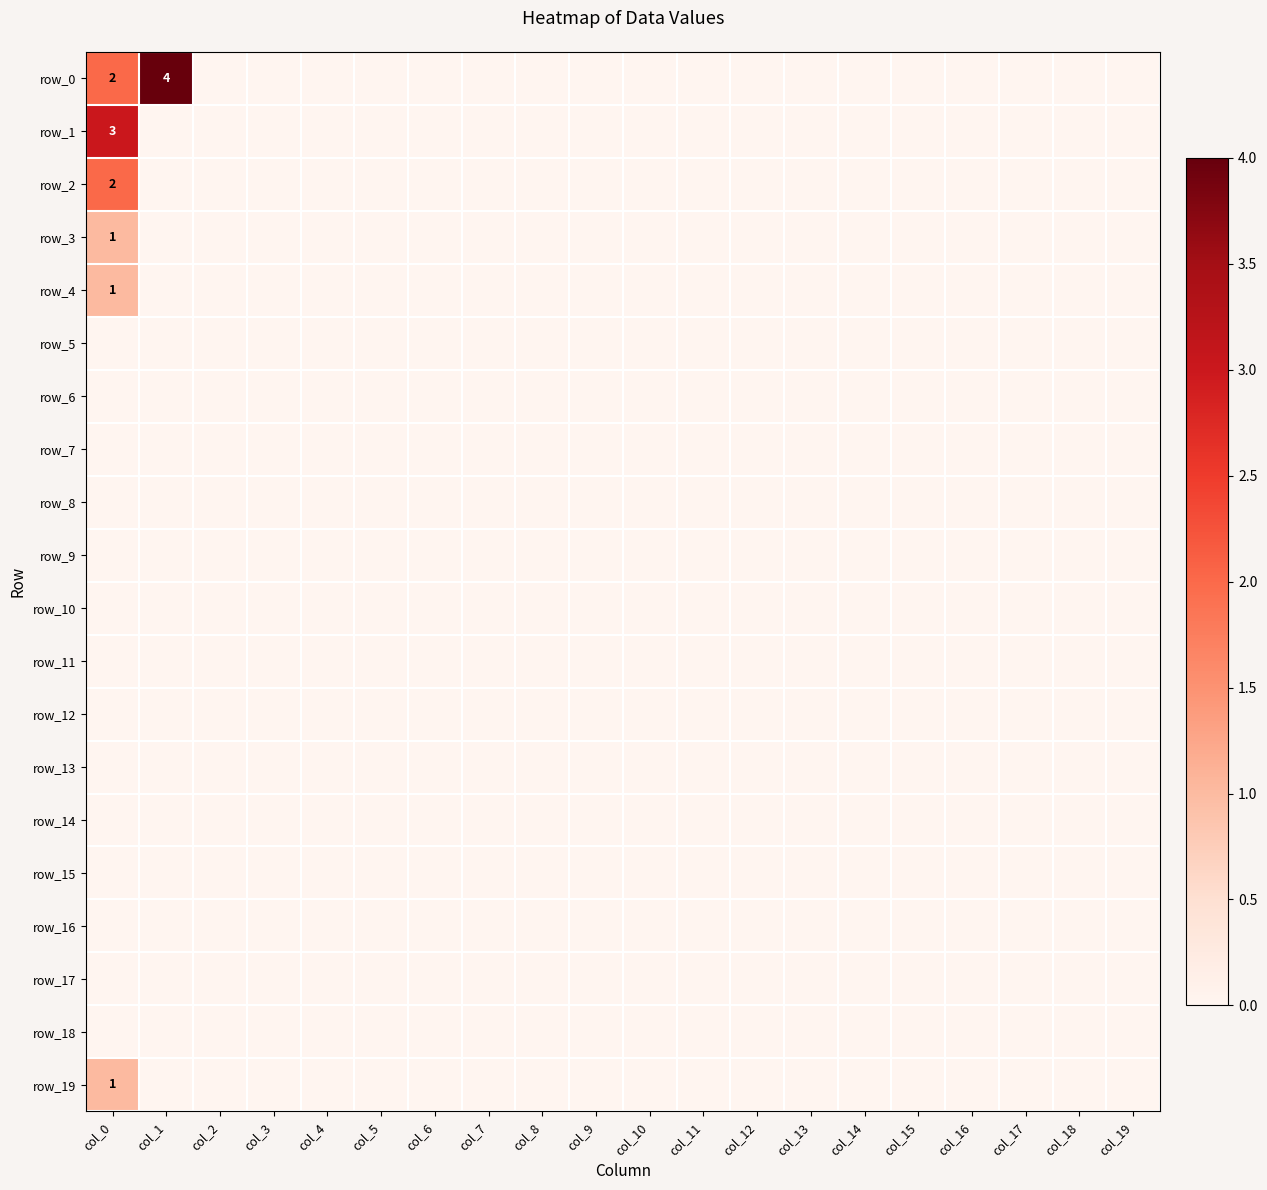

The row_17 series shows 0 at col_14. True or false?

True